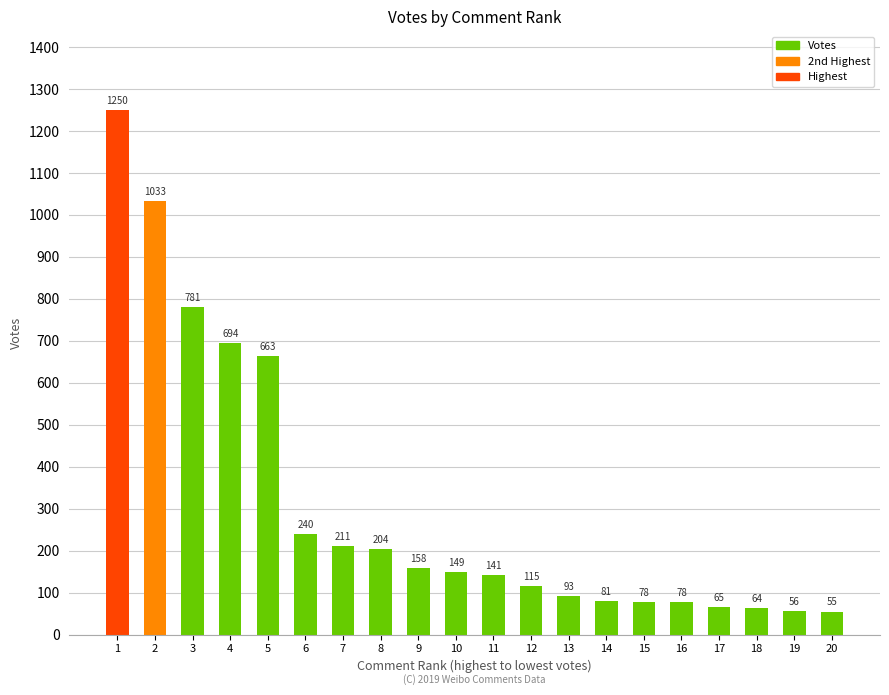

What is the value of the 18th bar from the left?

64